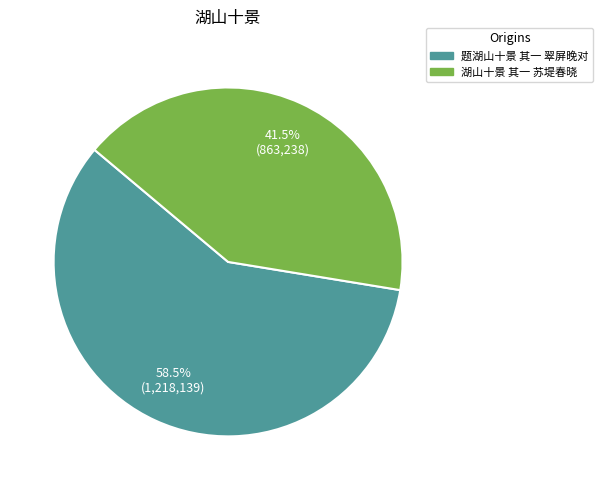

To the nearest percent, what is the difference between the 湖山十景 其一 苏堤春晓 and 题湖山十景 其一 翠屏晚对 slice percentages?

17%